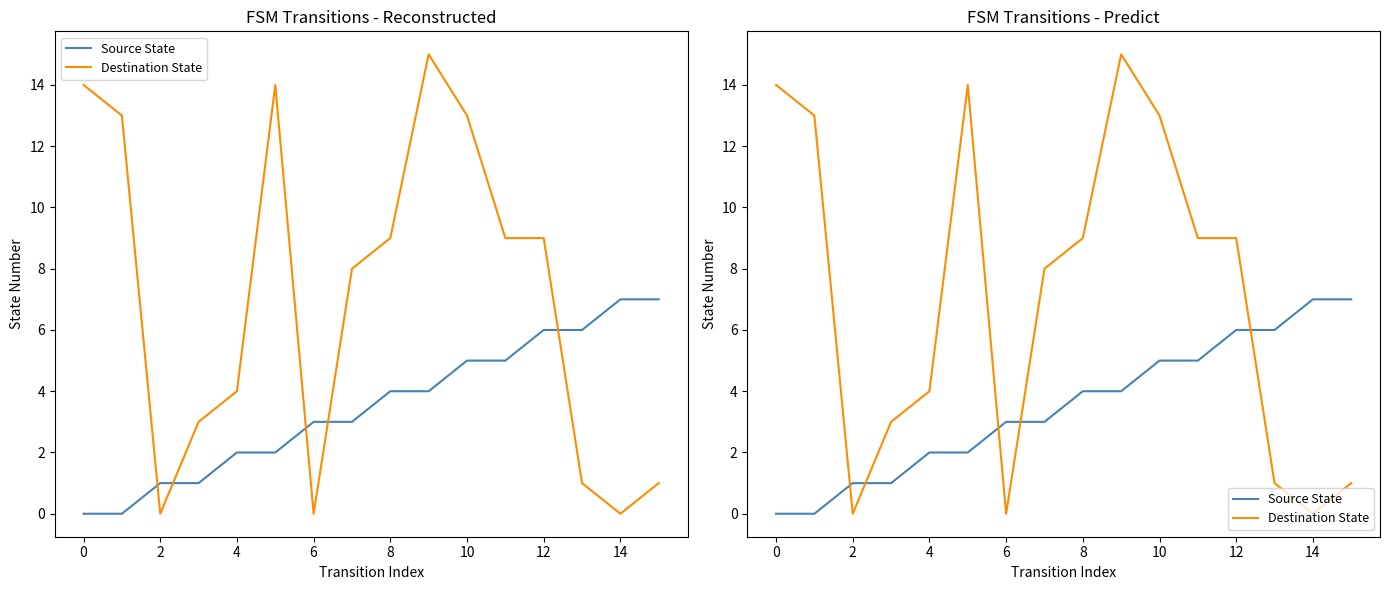

The Source State series shows 7 at 14. True or false?

True